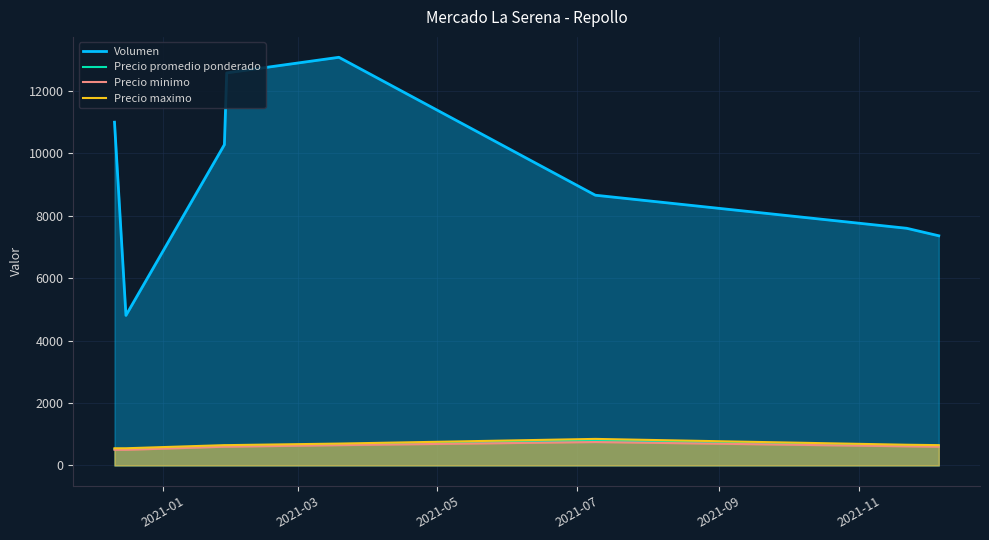

Which series has the largest range (max minus min)?

Volumen